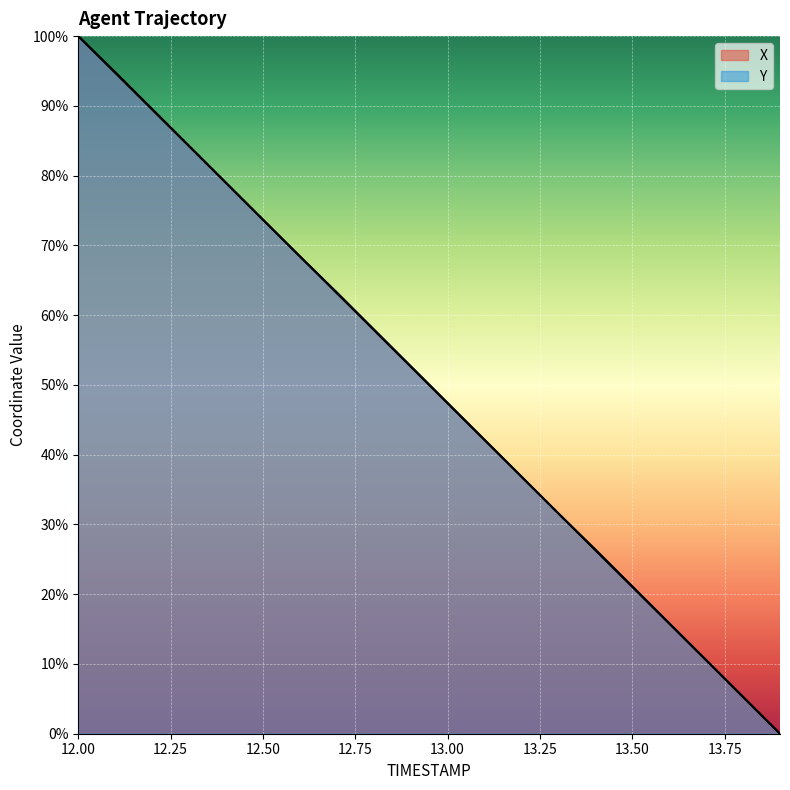

Which series has the largest total across all categories?

Y